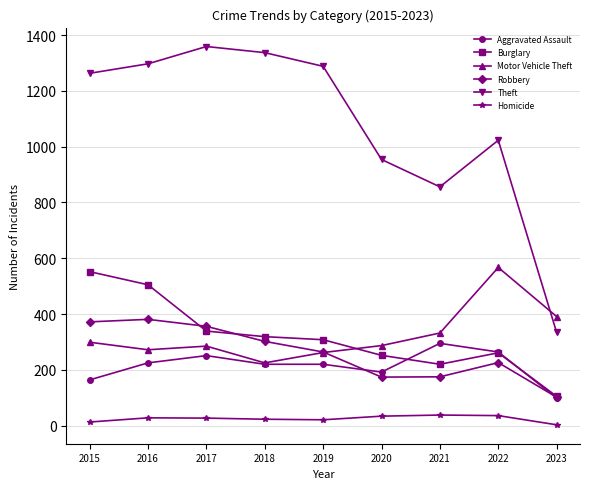

What is the lowest value of the Homicide series?

3